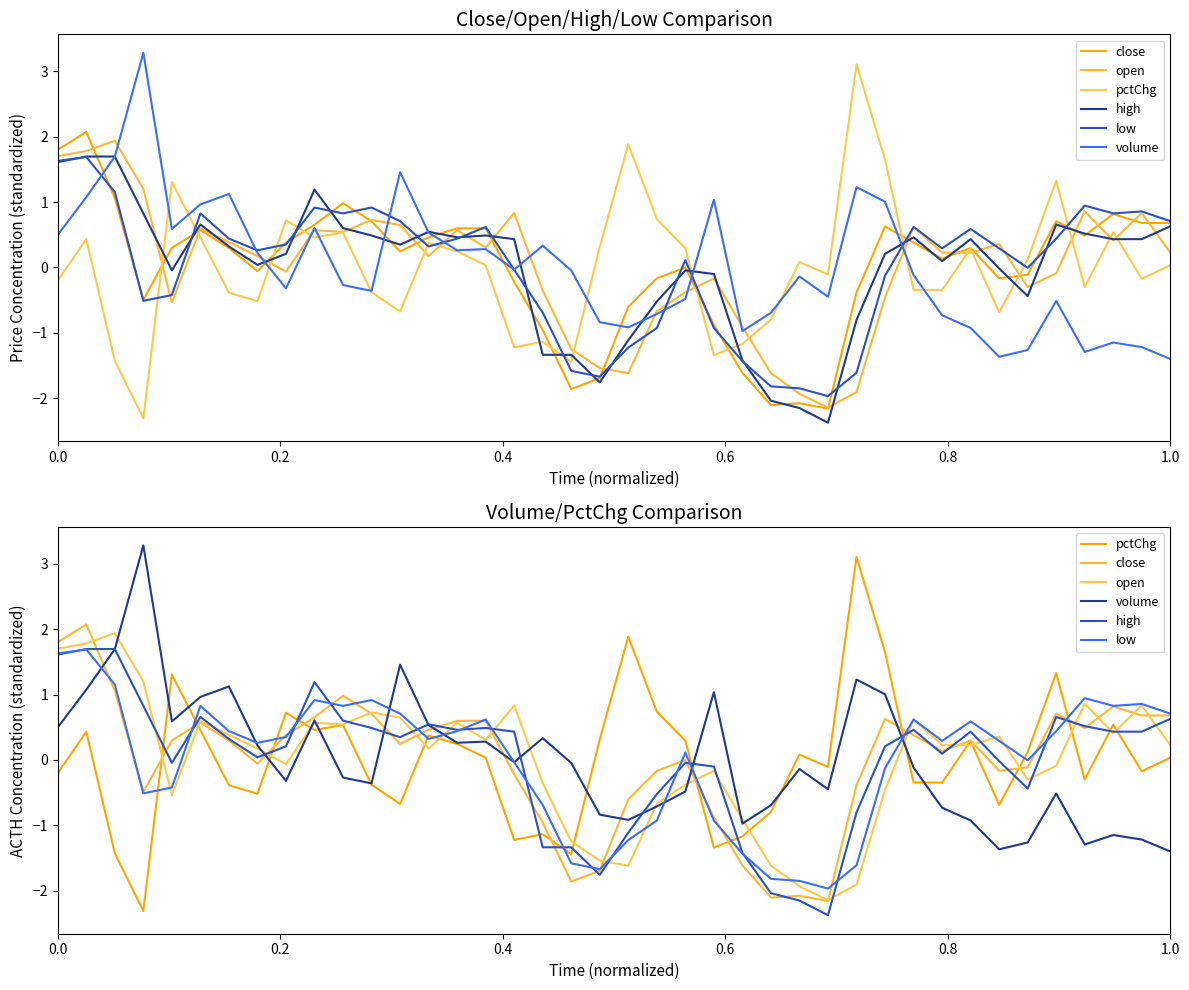

Count the number of categories in the chart.

40